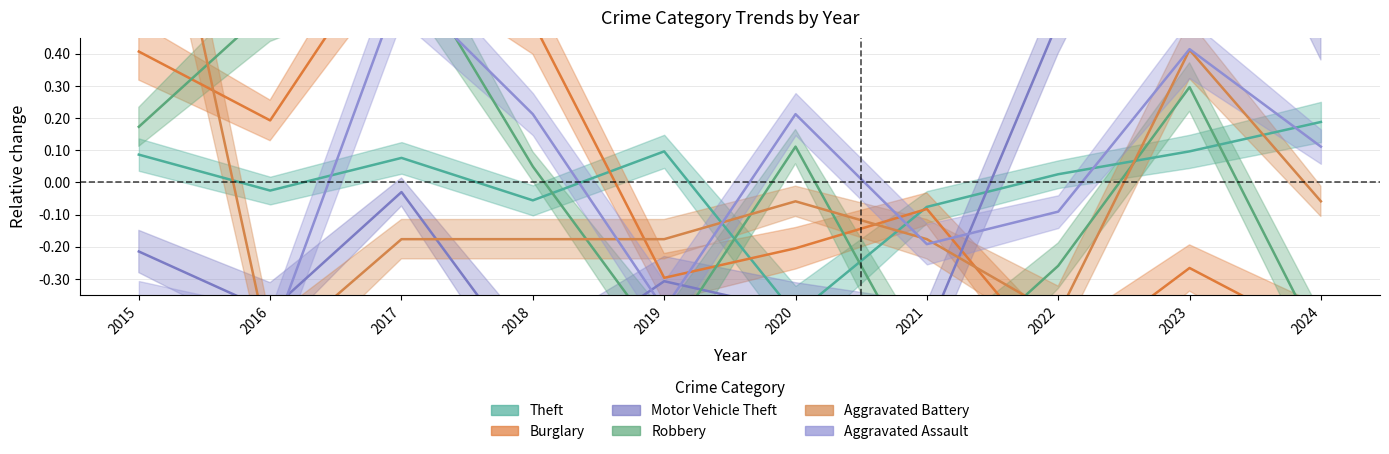

Which series changed the most between 2020 and 2022?

Motor Vehicle Theft